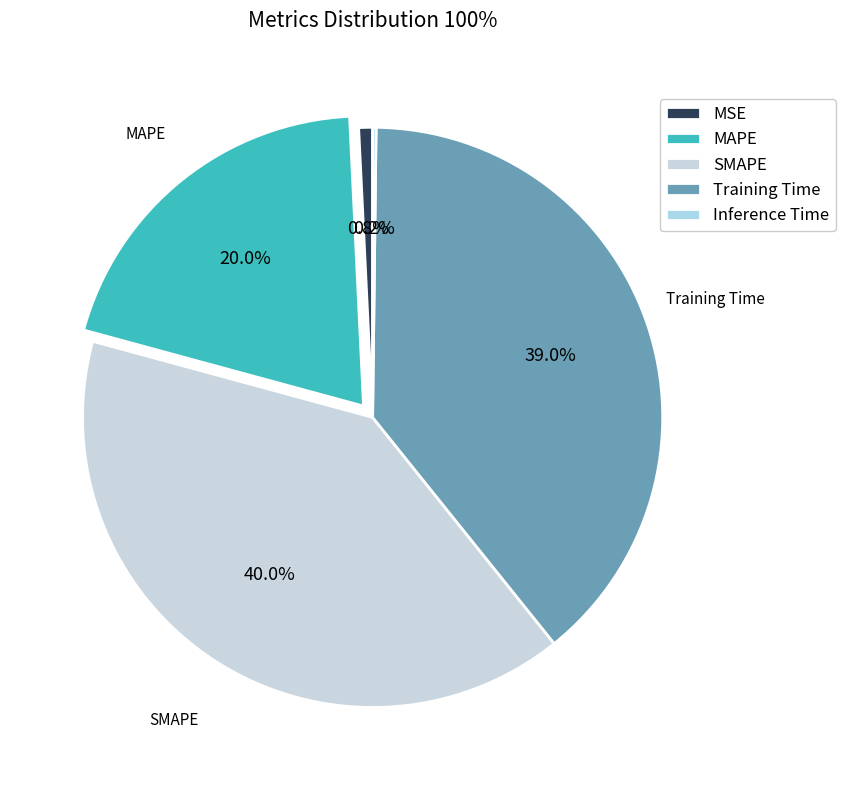

Which category has the smallest portion of the pie?

Inference Time